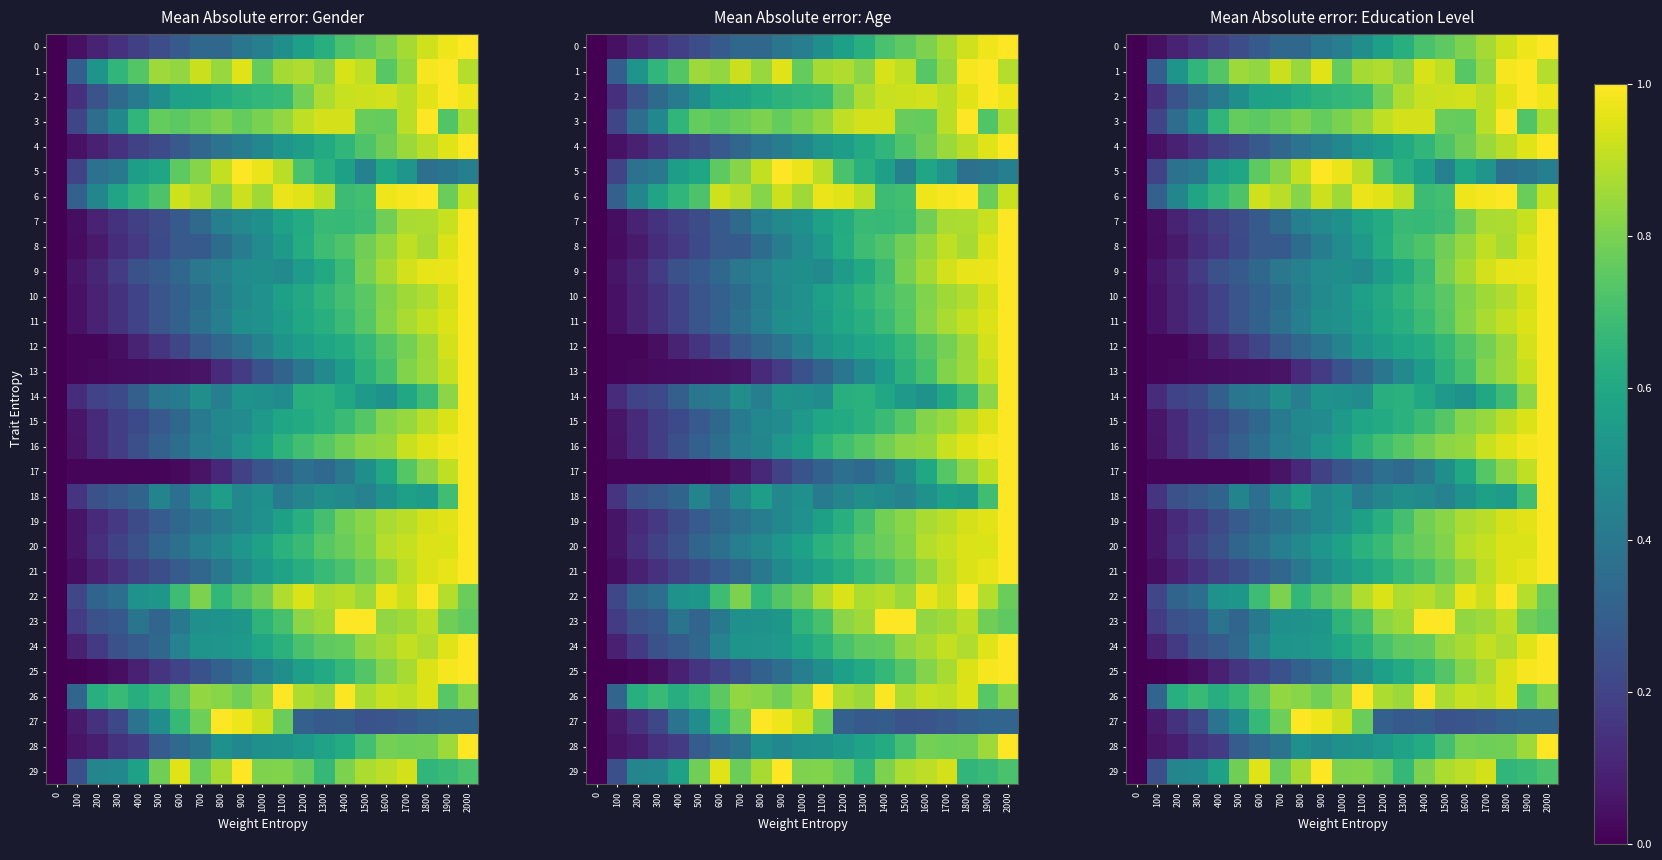

Read the 24 value at 2000.

1.0